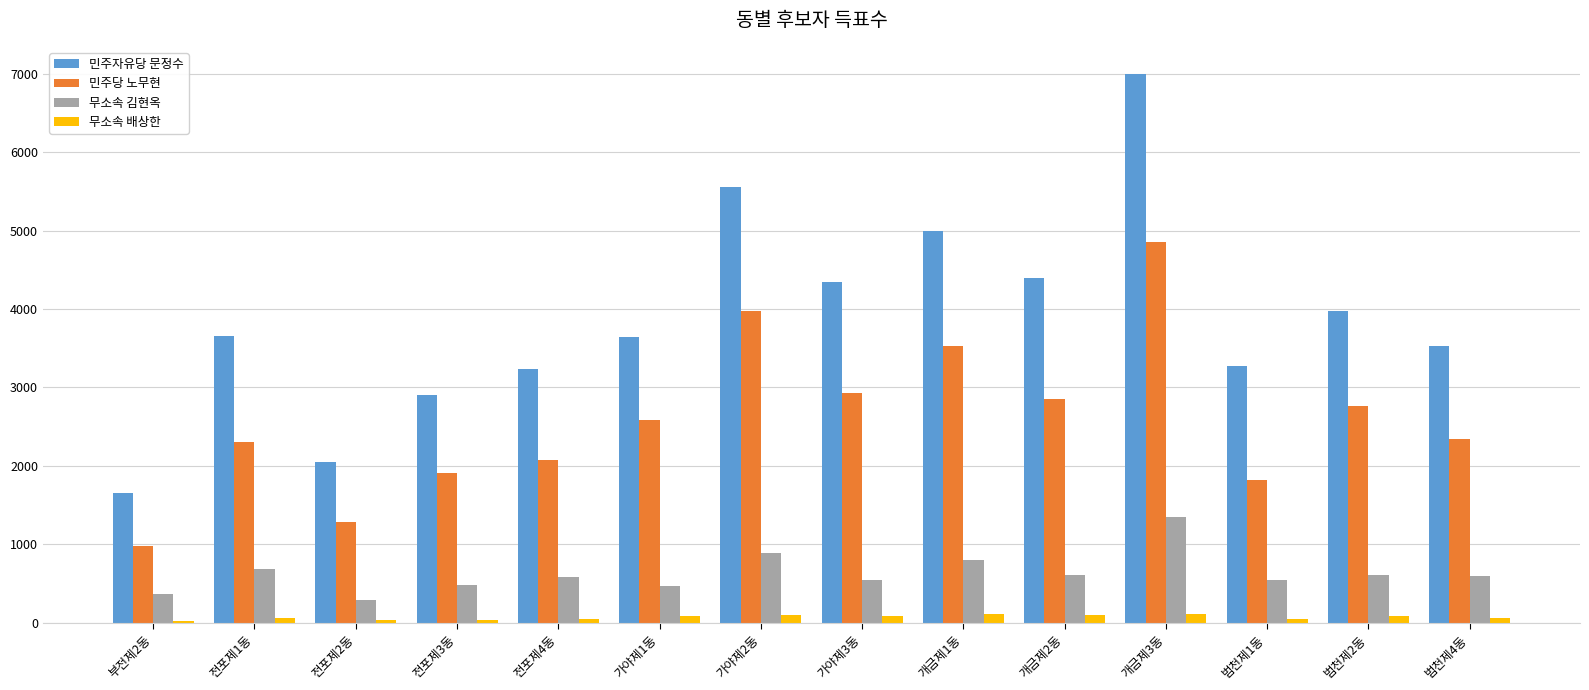

How many values in the 민주당 노무현 series are below 2582?

7